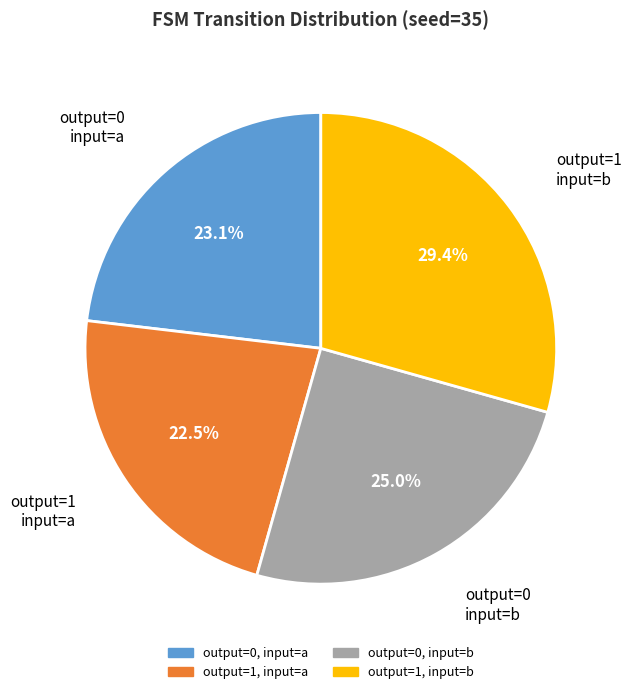

How many slices are in this pie chart?

4